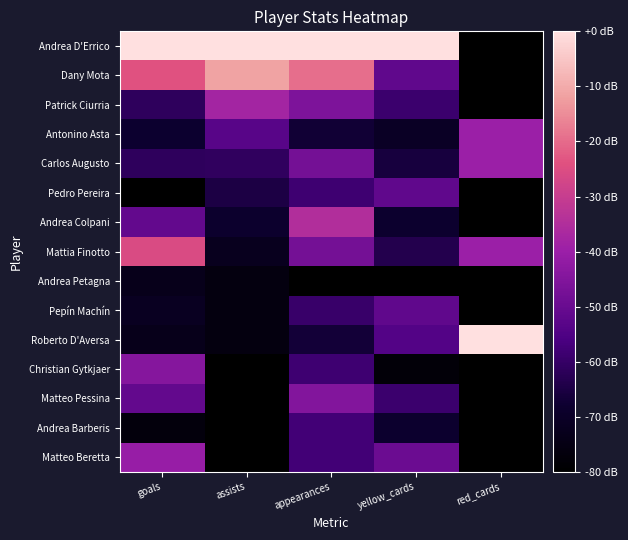

Reading left to right, what are all the values shown in this chart?

Andrea D'Errico: goals=-0.0	assists=-0.0	appearances=-0.0	yellow_cards=-0.0	red_cards=-80.0
Dany Mota: goals=-23.8	assists=-11.4	appearances=-19.4	yellow_cards=-51.8	red_cards=-80.0
Patrick Ciurria: goals=-61.3	assists=-38.1	appearances=-45.7	yellow_cards=-58.8	red_cards=-80.0
Antonino Asta: goals=-68.1	assists=-53.3	appearances=-67.1	yellow_cards=-70.6	red_cards=-40.0
Carlos Augusto: goals=-61.3	assists=-61.0	appearances=-47.7	yellow_cards=-65.9	red_cards=-40.0
Pedro Pereira: goals=-80.0	assists=-64.8	appearances=-58.1	yellow_cards=-51.8	red_cards=-80.0
Andrea Colpani: goals=-51.1	assists=-68.6	appearances=-34.8	yellow_cards=-68.2	red_cards=-80.0
Mattia Finotto: goals=-25.5	assists=-72.4	appearances=-47.7	yellow_cards=-63.5	red_cards=-40.0
Andrea Petagna: goals=-73.2	assists=-76.2	appearances=-80.0	yellow_cards=-80.0	red_cards=-80.0
Pepín Machín: goals=-71.5	assists=-76.2	appearances=-59.6	yellow_cards=-51.8	red_cards=-80.0
Roberto D'Aversa: goals=-73.2	assists=-76.2	appearances=-66.6	yellow_cards=-54.1	red_cards=-0.0
Christian Gytkjaer: goals=-44.3	assists=-80.0	appearances=-58.1	yellow_cards=-77.6	red_cards=-80.0
Matteo Pessina: goals=-51.1	assists=-80.0	appearances=-44.7	yellow_cards=-58.8	red_cards=-80.0
Andrea Barberis: goals=-76.6	assists=-80.0	appearances=-57.6	yellow_cards=-68.2	red_cards=-80.0
Matteo Beretta: goals=-40.9	assists=-80.0	appearances=-57.6	yellow_cards=-49.4	red_cards=-80.0